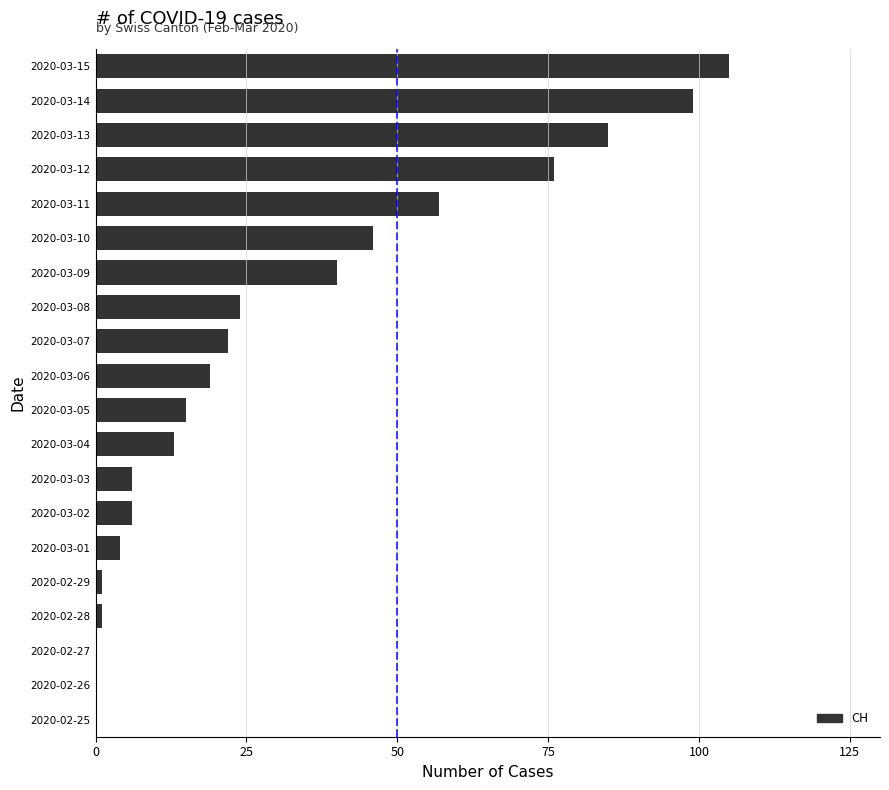

What is the sum of the values at 2020-03-12 and 2020-02-27?

76